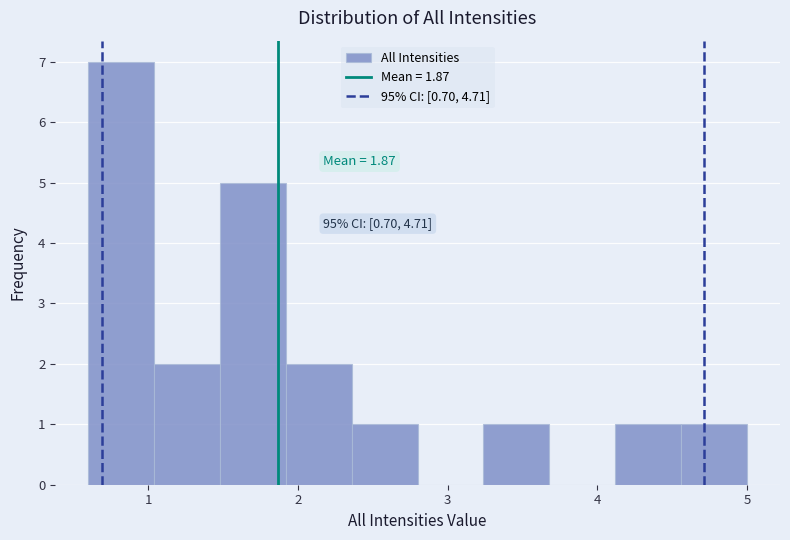

Which range on the x-axis has the tallest bar?

0.60 to 1.04